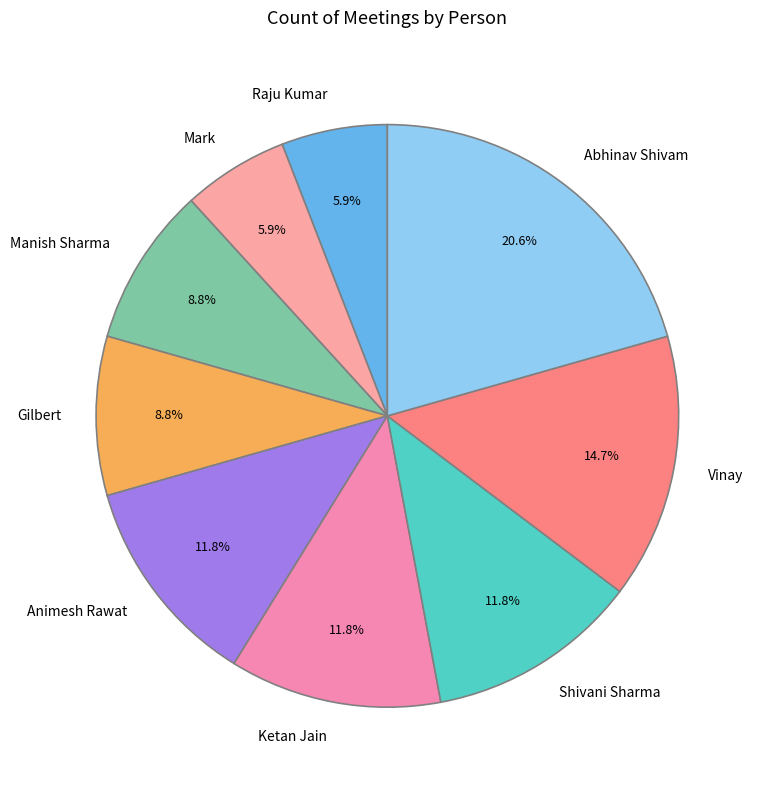

True or false: Shivani Sharma accounts for 12% of the total.

True